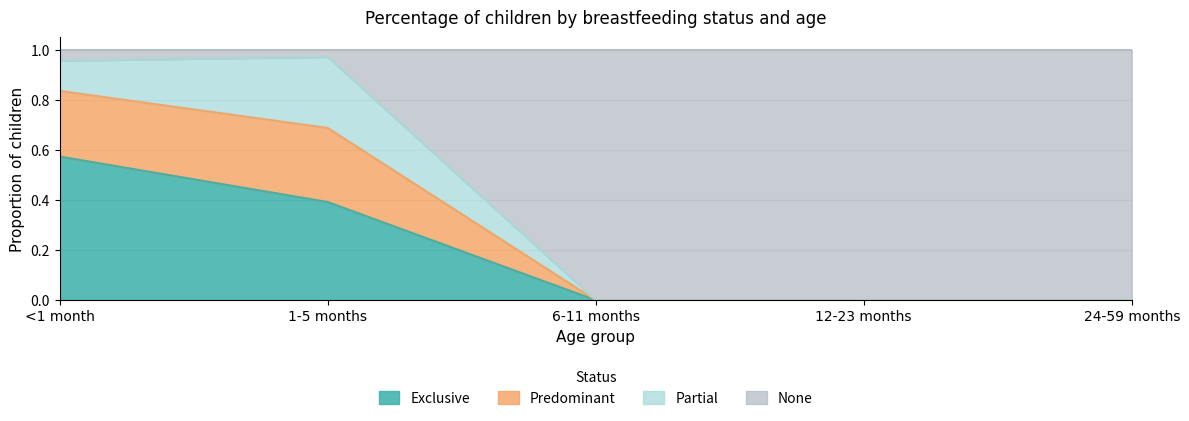

What is the total value across all series at 24-59 months?

1.0